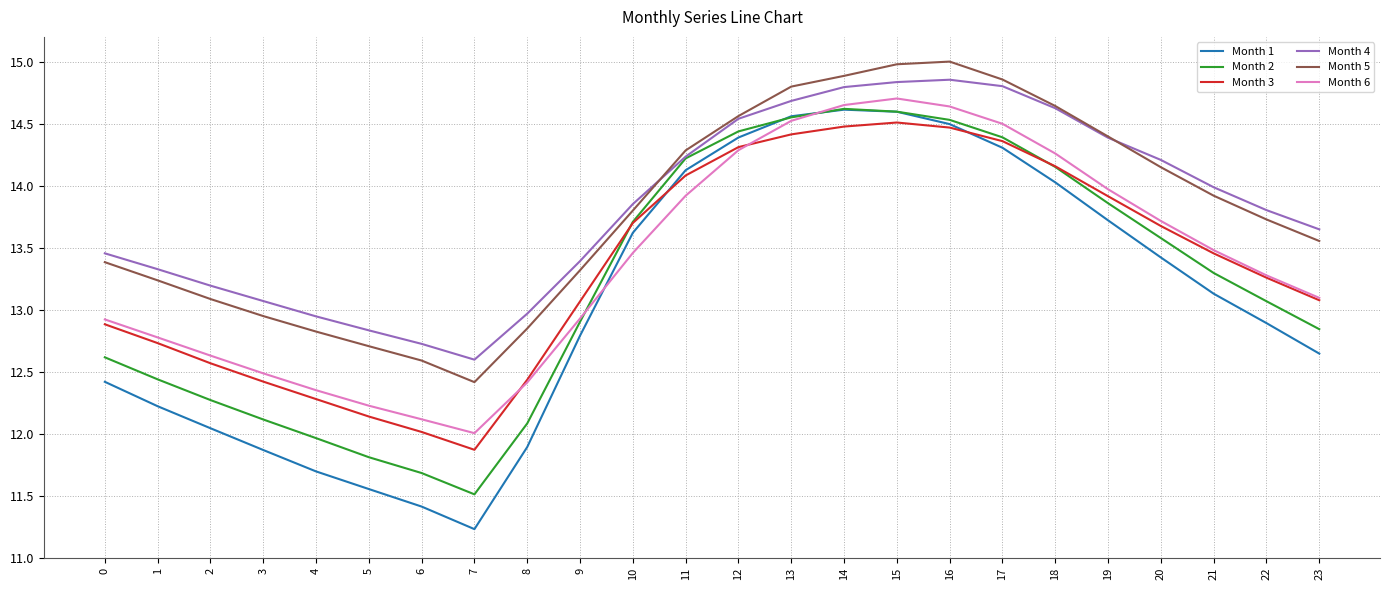

Is this an area chart (filled region under the line)?

No